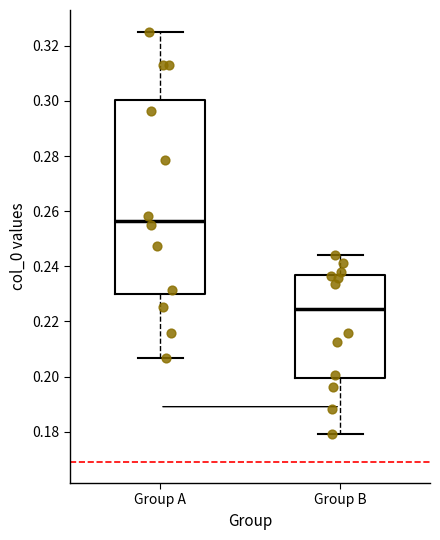

Where does the median line of the box for Group B sit on the y-axis? The values are not printed on the chart, so give them approximately, as read against the axis.

0.224